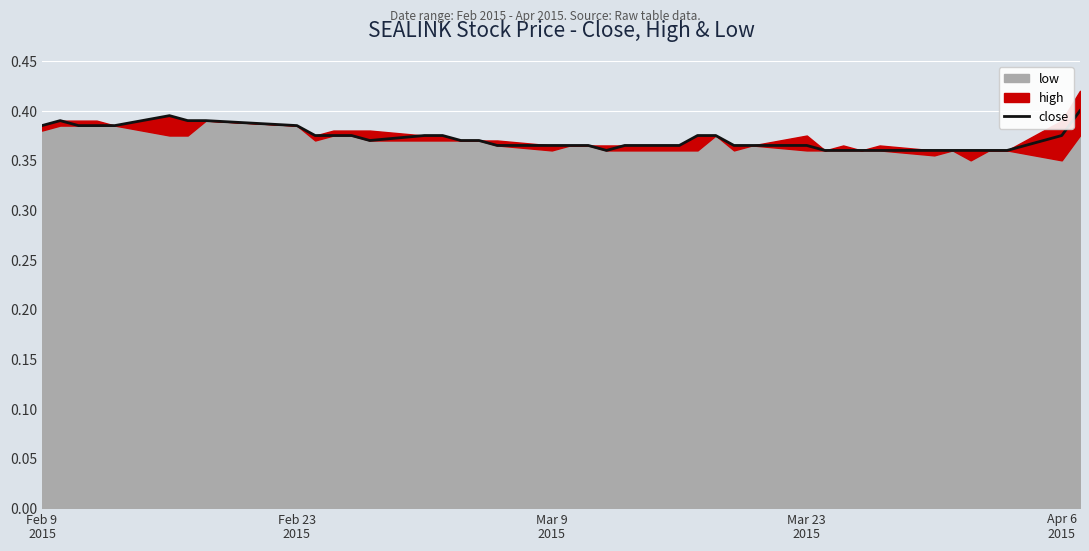

What position from the left is Apr 6 2015?

39